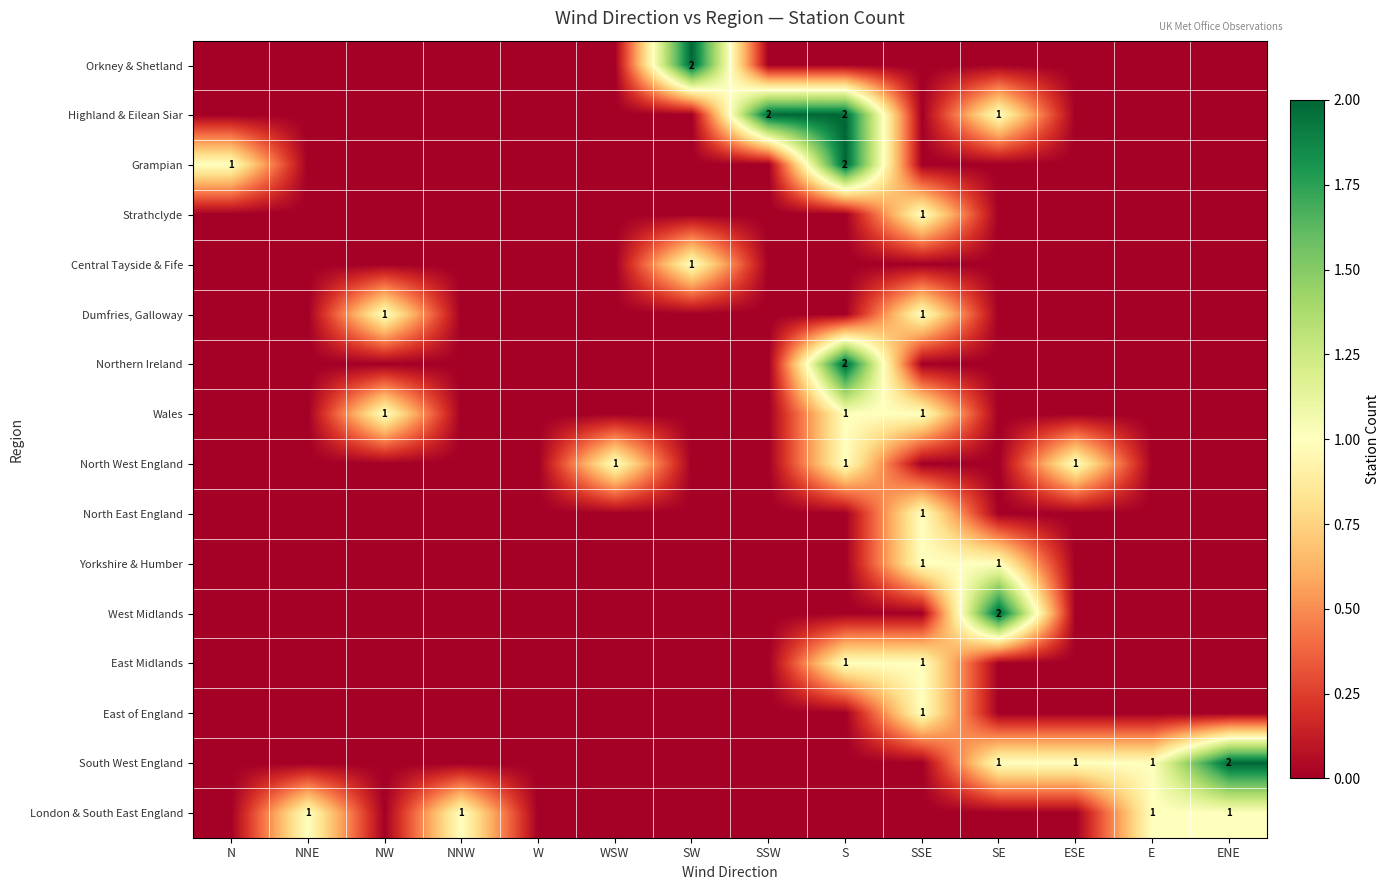

The West Midlands series shows 2 at SE. True or false?

True